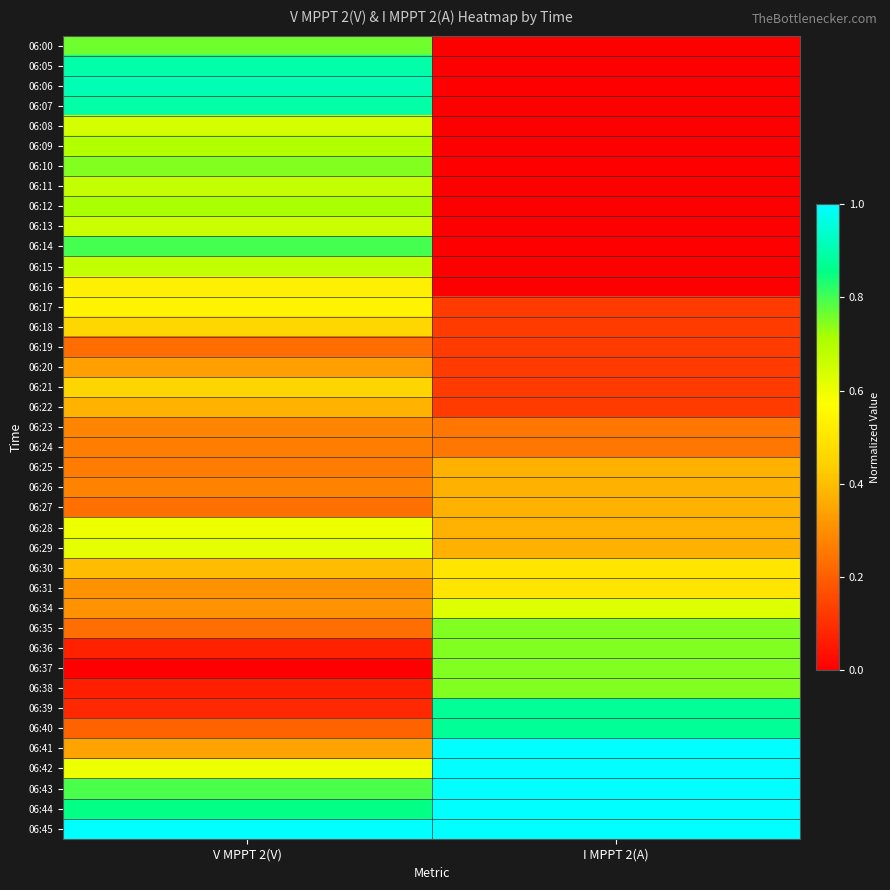

At which category is the sum across all series the highest?

V MPPT 2(V)